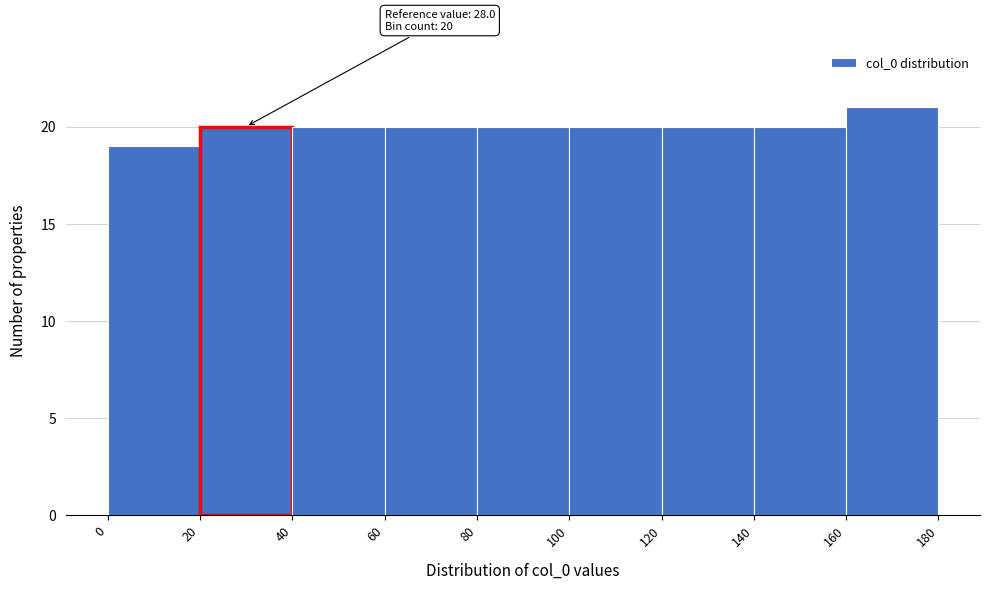

Over which range of the x-axis is the bar tallest?

160 to 180